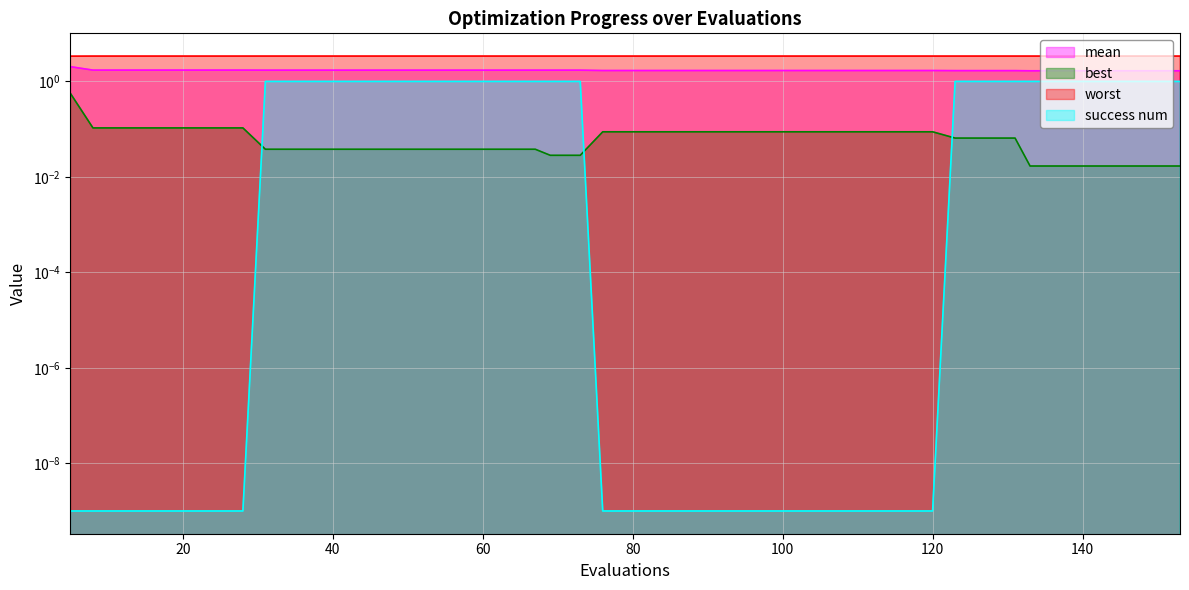

Reading right to left, what are all the values shown in this chart?

mean: 1.7	1.7	1.7	1.7	1.7	1.7	1.7	1.7	1.7	1.7	1.7	1.7	1.7	1.7	1.7	1.7	1.7	1.7	1.7	1.7	1.7	1.7	1.7	1.7	1.7	1.7	1.7	1.7	1.7	1.7	1.7	1.7	1.7	1.7	1.7	1.7	1.7	1.7	1.7	2.0
best: 0.0	0.0	0.0	0.0	0.0	0.0	0.1	0.1	0.1	0.1	0.1	0.1	0.1	0.1	0.1	0.1	0.1	0.1	0.1	0.1	0.1	0.0	0.0	0.0	0.0	0.0	0.0	0.0	0.0	0.0	0.0	0.0	0.0	0.1	0.1	0.1	0.1	0.1	0.1	0.6
worst: 3.4	3.4	3.4	3.4	3.4	3.4	3.4	3.4	3.4	3.4	3.4	3.4	3.4	3.4	3.4	3.4	3.4	3.4	3.4	3.4	3.4	3.4	3.4	3.4	3.4	3.4	3.4	3.4	3.4	3.4	3.4	3.4	3.4	3.4	3.4	3.4	3.4	3.4	3.4	3.4
success num: 1.0	1.0	1.0	1.0	1.0	1.0	1.0	1.0	1.0	0.0	0.0	0.0	0.0	0.0	0.0	0.0	0.0	0.0	0.0	0.0	0.0	1.0	1.0	1.0	1.0	1.0	1.0	1.0	1.0	1.0	1.0	1.0	1.0	0.0	0.0	0.0	0.0	0.0	0.0	0.0